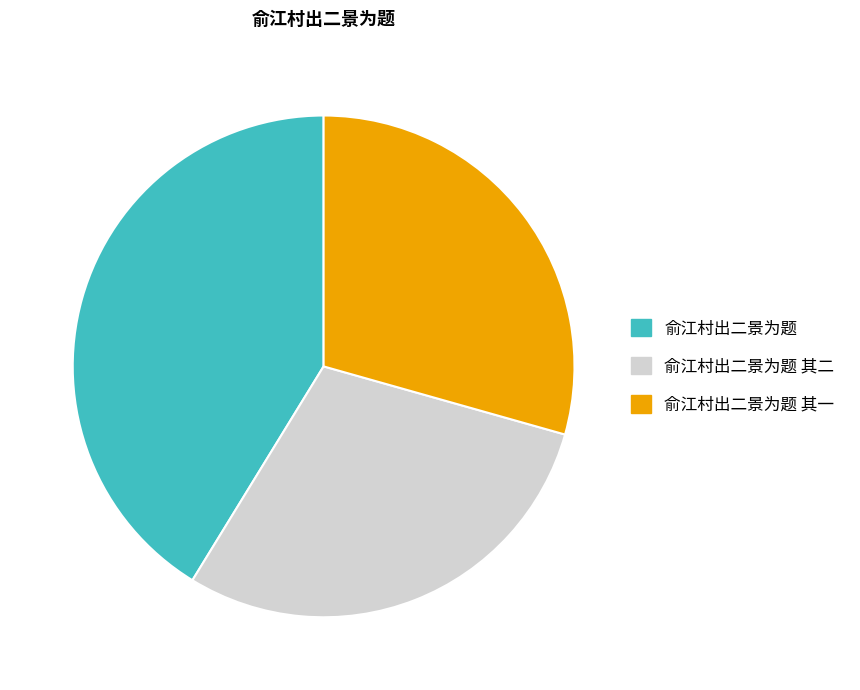

Does any single category account for the majority?

No